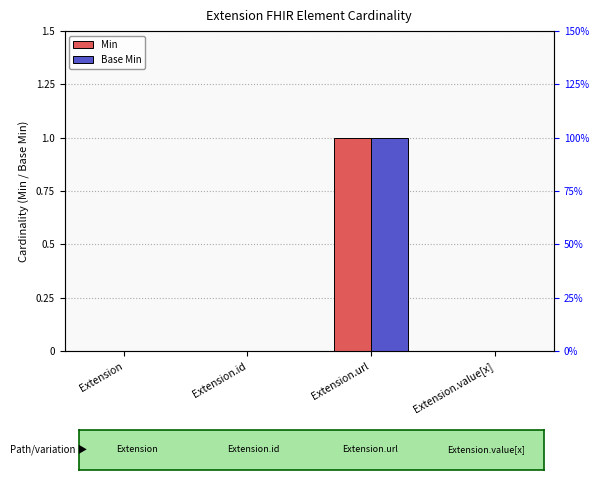

True or false: Base Min has a value of 0 at Extension.value[x].

True